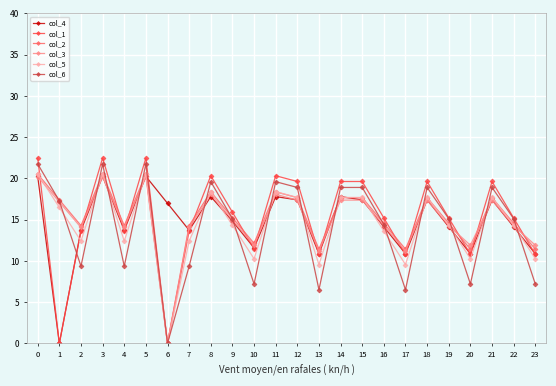

Is it true that col_2 equals 14.5 at 16?

True